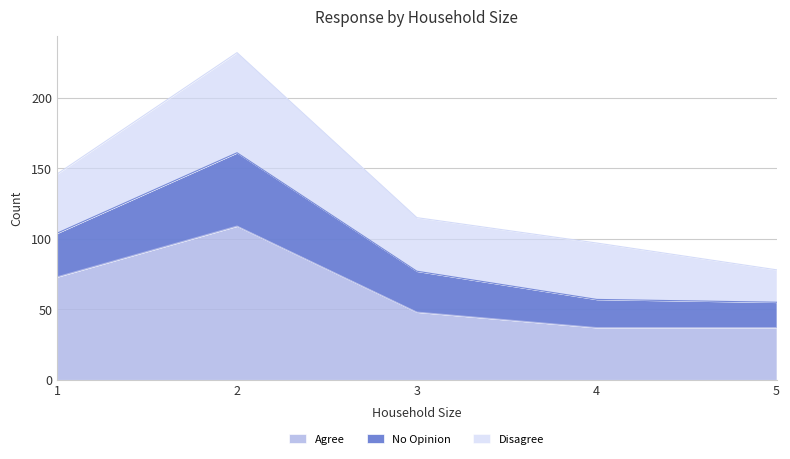

What is the lowest value of the Agree series?

37